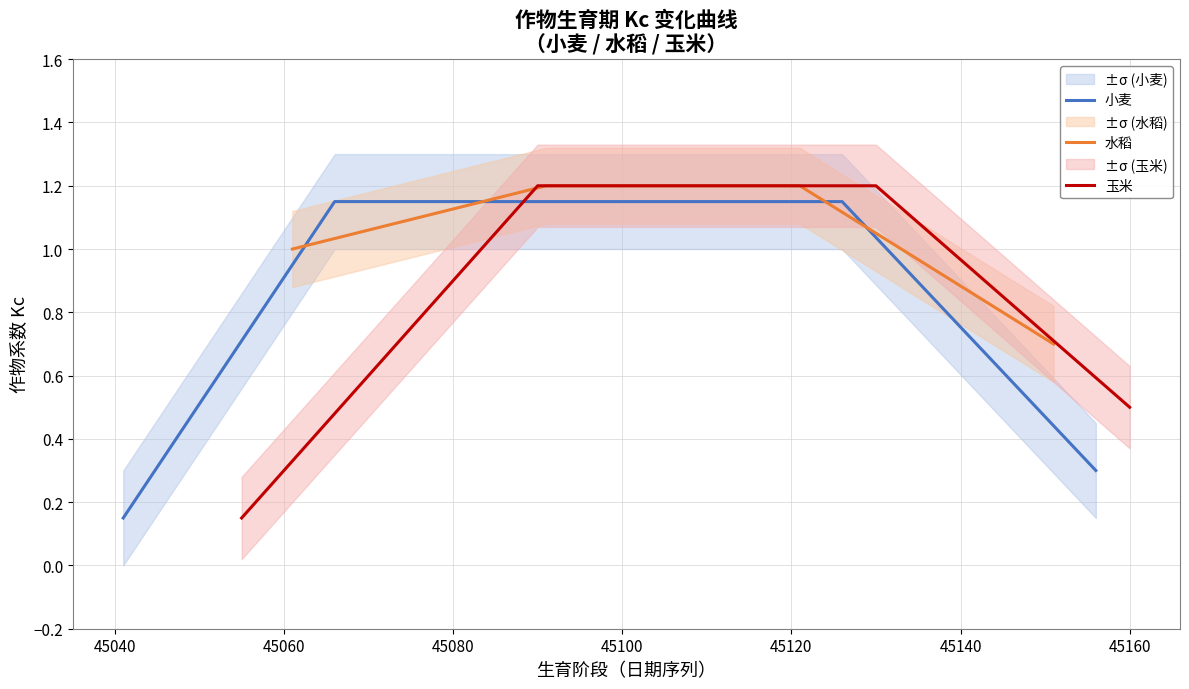

True or false: 水稻 has more than 1 points higher than both neighbors.

False